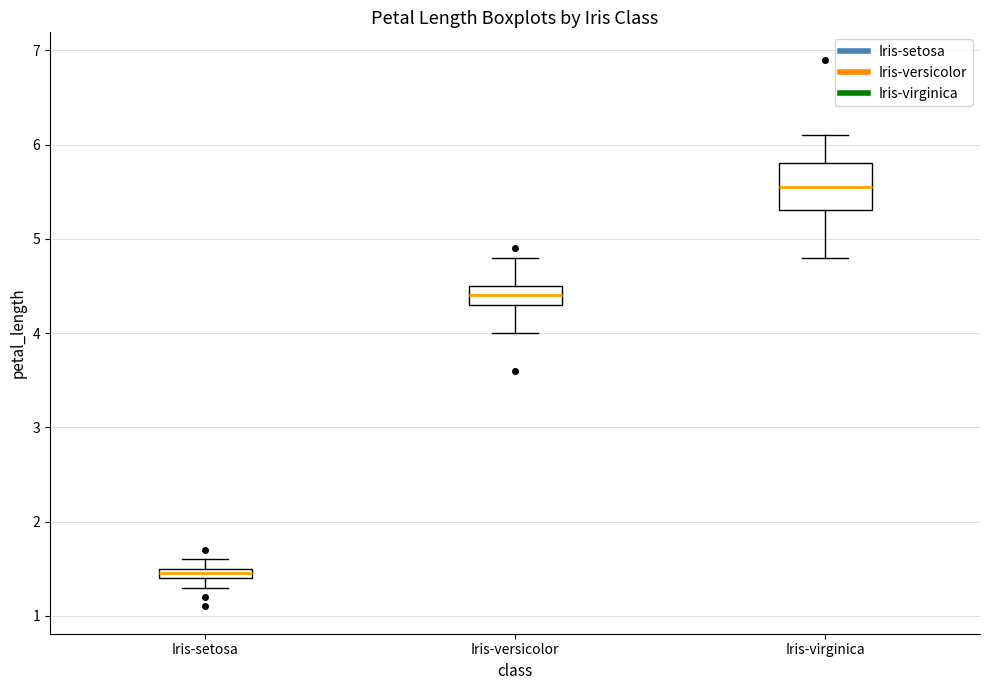

Which box has the highest median line?

Iris-virginica